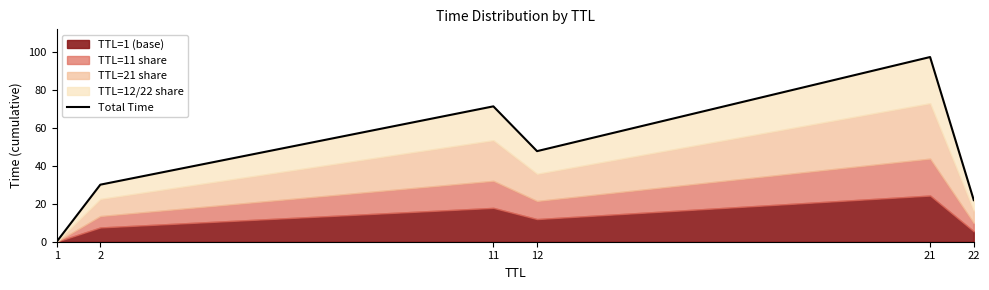

What is the change in value from 1 to 2?

+30.0